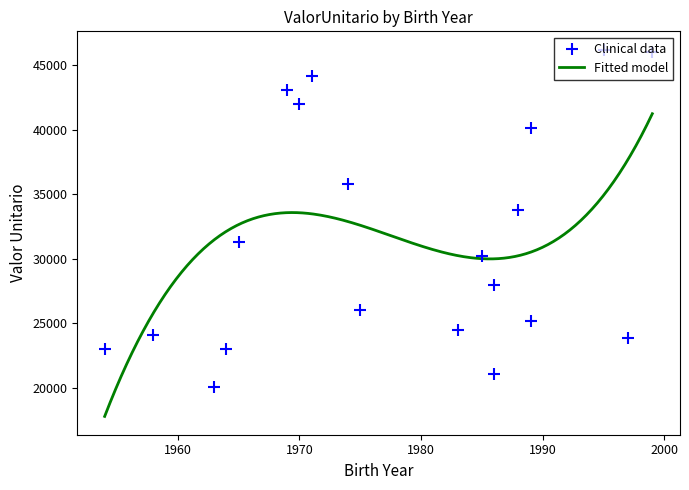

What is the change in value from 6 to 9?

-11227.9